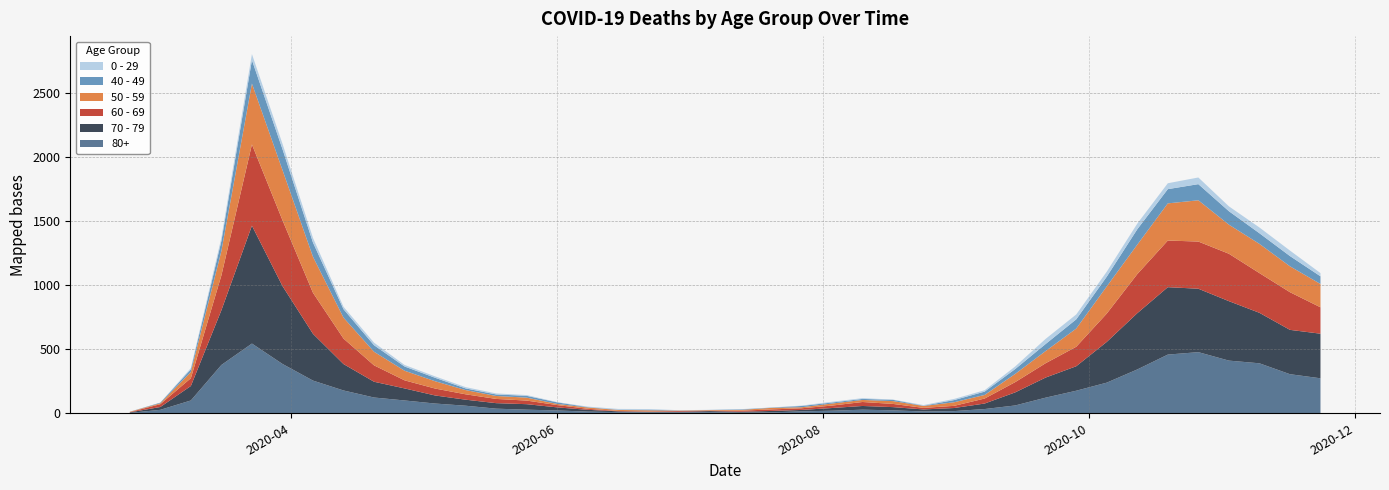

Reading left to right, what are all the values shown in this chart?

80+: 3	27	100	377	544	385	255	178	123	100	76	59	36	28	22	13	9	6	7	9	5	7	15	20	28	23	14	17	33	61	122	176	239	342	458	477	411	390	305	273
70 - 79: 4	22	113	427	920	608	365	206	123	94	63	47	43	43	24	14	6	5	5	8	7	11	11	21	29	25	16	24	43	102	157	191	318	439	526	495	464	394	346	348
60 - 69: 2	22	61	272	634	514	320	199	128	63	54	42	33	28	18	8	3	3	6	3	8	12	13	19	31	25	12	17	39	80	112	152	221	305	364	368	370	310	294	206
50 - 59: 3	7	48	190	475	392	281	163	106	75	57	33	23	23	9	10	8	9	3	5	6	12	8	16	16	22	15	28	28	64	95	142	212	230	290	322	227	228	202	182
40 - 49: 0	5	21	79	183	163	111	66	51	33	27	13	12	14	12	3	2	5	1	1	4	2	10	8	8	10	2	17	26	38	55	72	76	120	111	126	105	83	80	60
0 - 29: 1	0	10	25	47	42	36	19	20	12	11	10	8	6	2	4	6	5	2	1	2	1	3	6	6	2	5	9	11	20	40	38	39	44	46	52	38	45	43	25